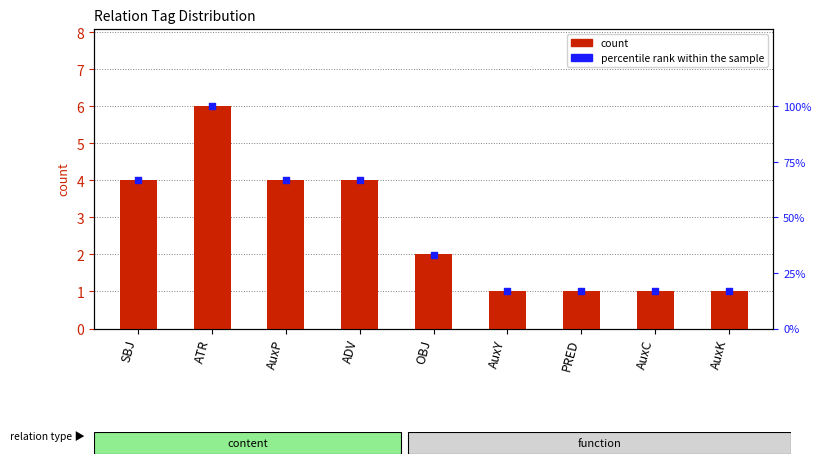

At how many categories does at least one series exceed 54?

4